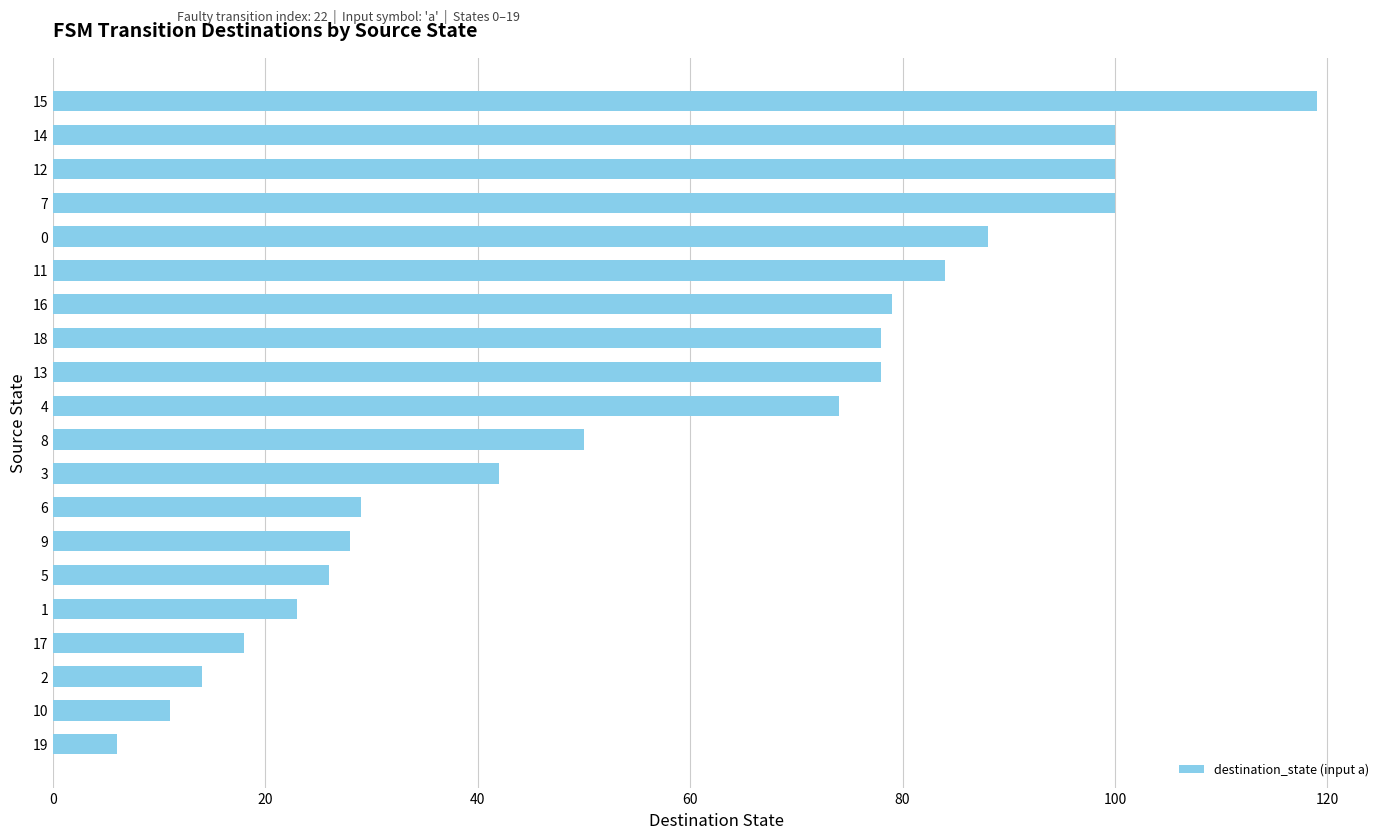

True or false: the data shows 3 at 0.

False